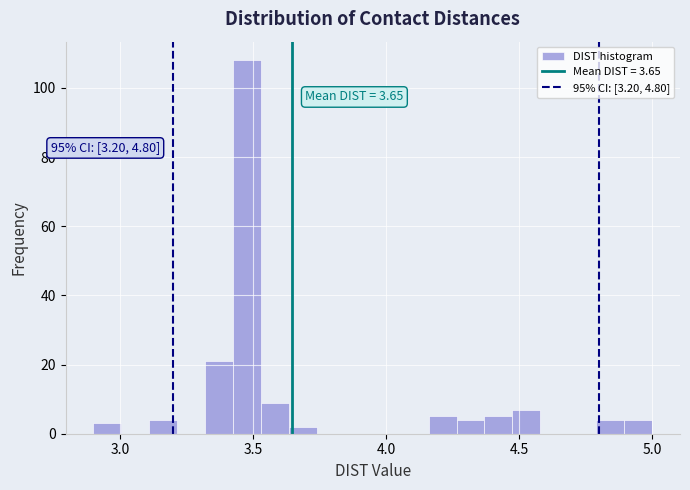

Around what value on the x-axis is the tallest bar? Give the approximate position of its centre, as read against the axis.

3.50